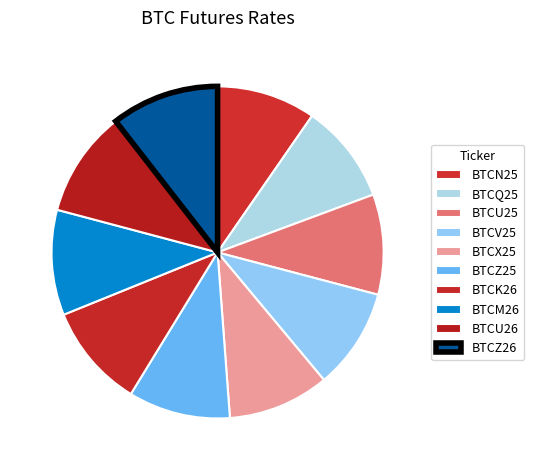

Approximately how many times larger is the value at BTCZ26 compared to BTCU25?

1.1